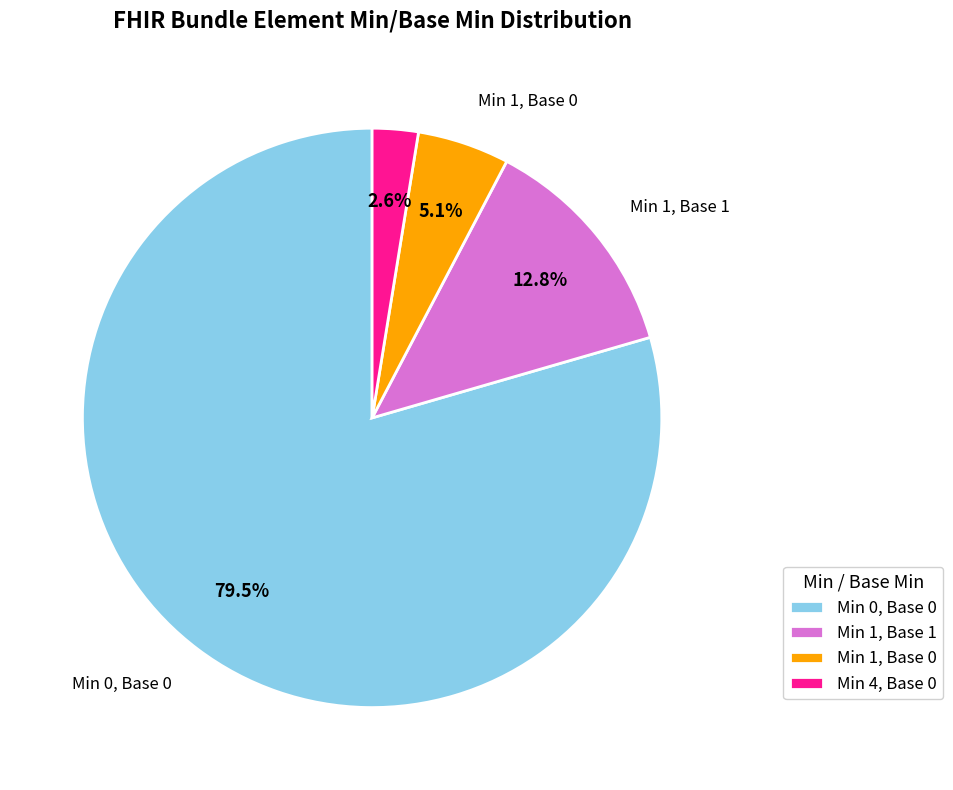

Which category has the biggest portion of the pie?

Min 0, Base 0